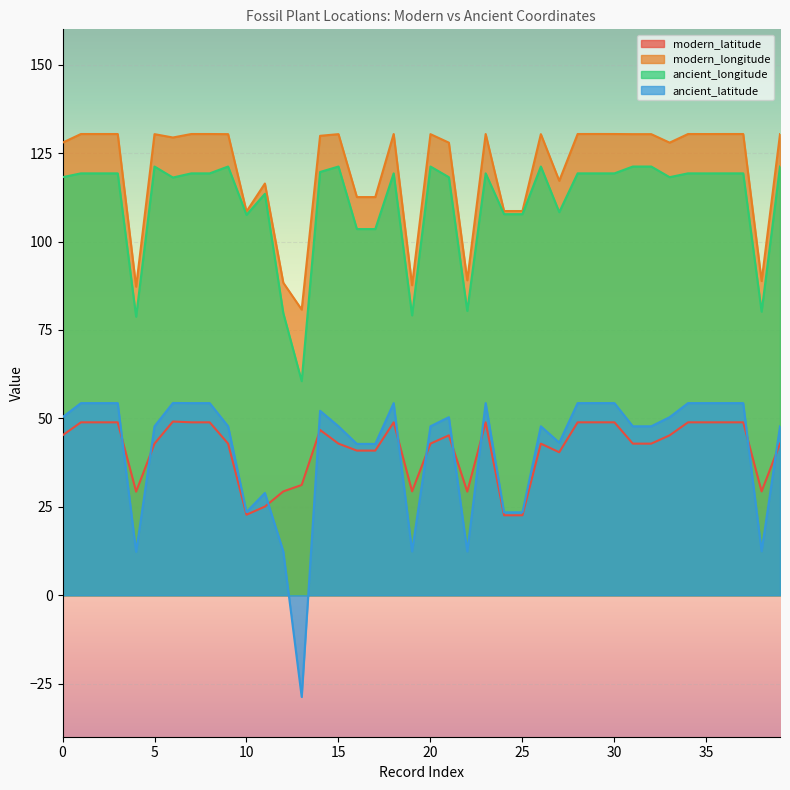

What are all the series names shown in the legend?

modern_latitude, modern_longitude, ancient_longitude, ancient_latitude